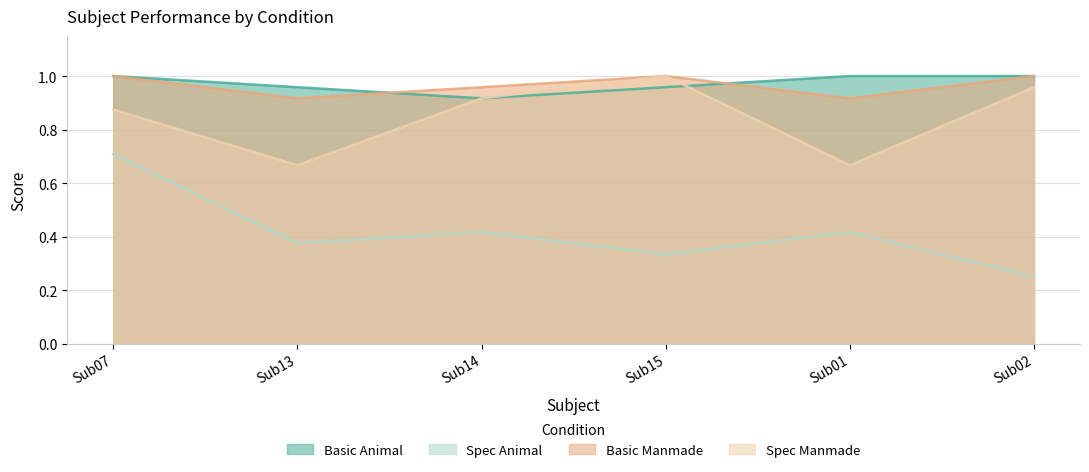

Where is the first local minimum for Basic Animal?

Sub14